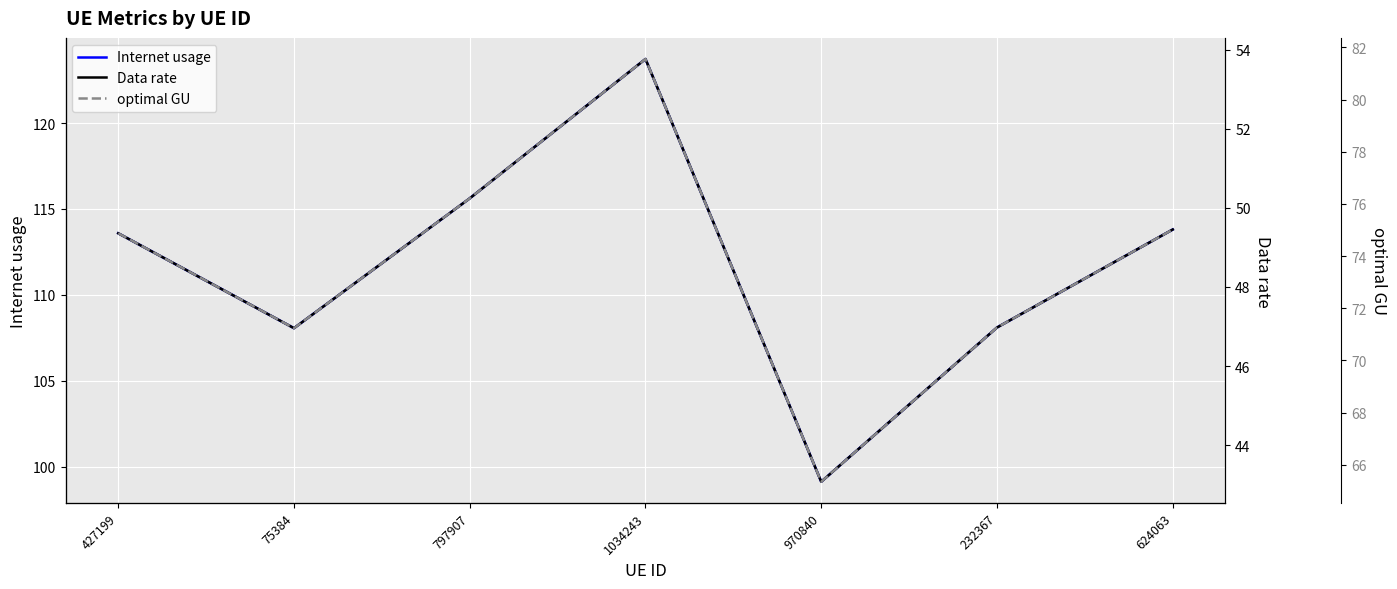

Which category has the lowest value in the Internet usage series?

970840